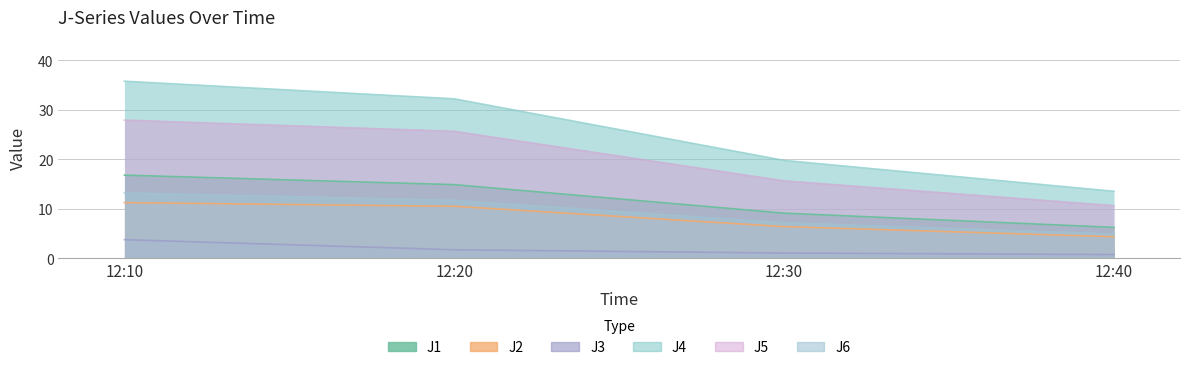

At which label does J2 first exceed 10?

12:10